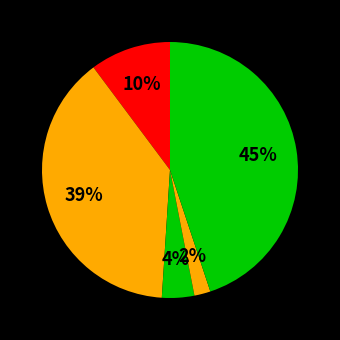

Count the number of slices in the pie.

5